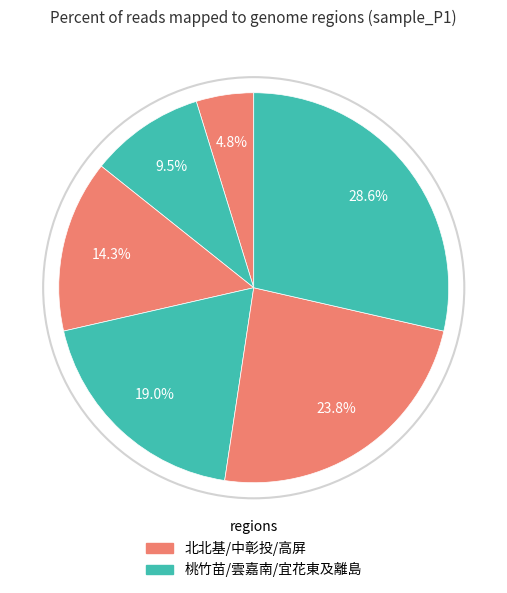

Which category has the biggest portion of the pie?

宜花東及離島